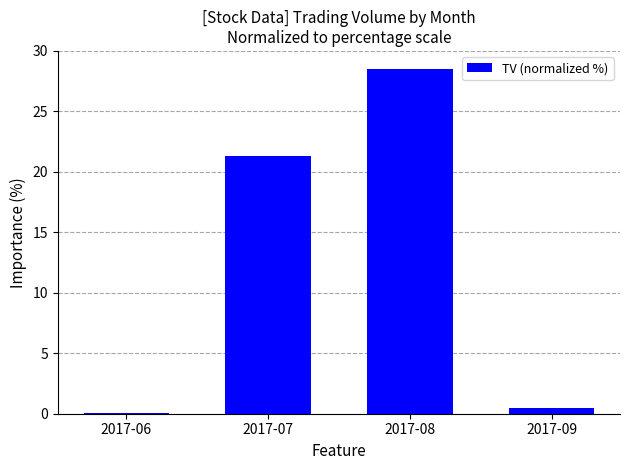

Reading left to right, what are all the values shown in this chart?

2017-06=0.1	2017-07=21.3	2017-08=28.5	2017-09=0.5